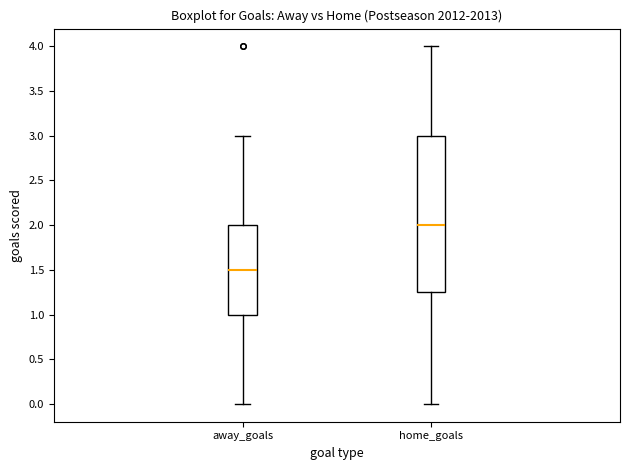

Which box is the tallest, from its lower edge to its upper edge?

home_goals